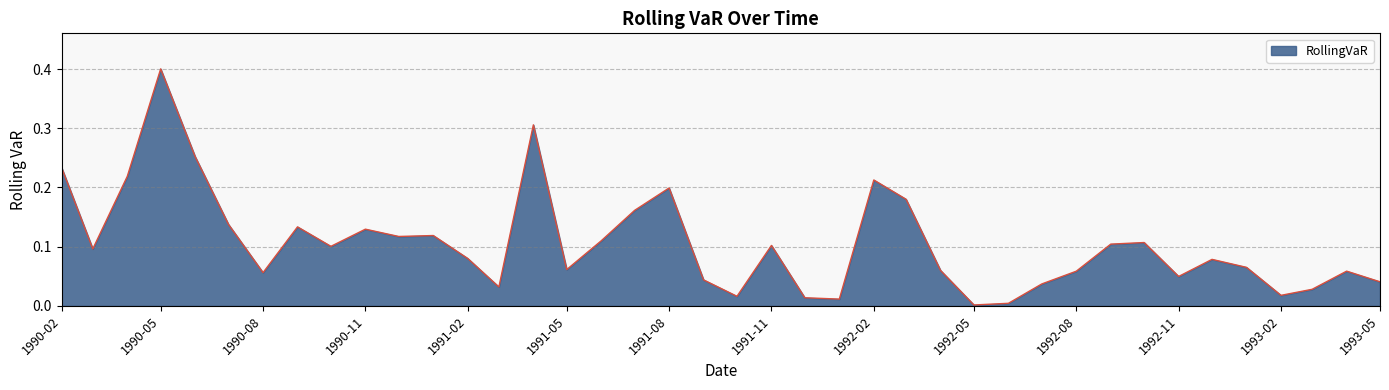

What is the maximum value shown in the chart?

0.4